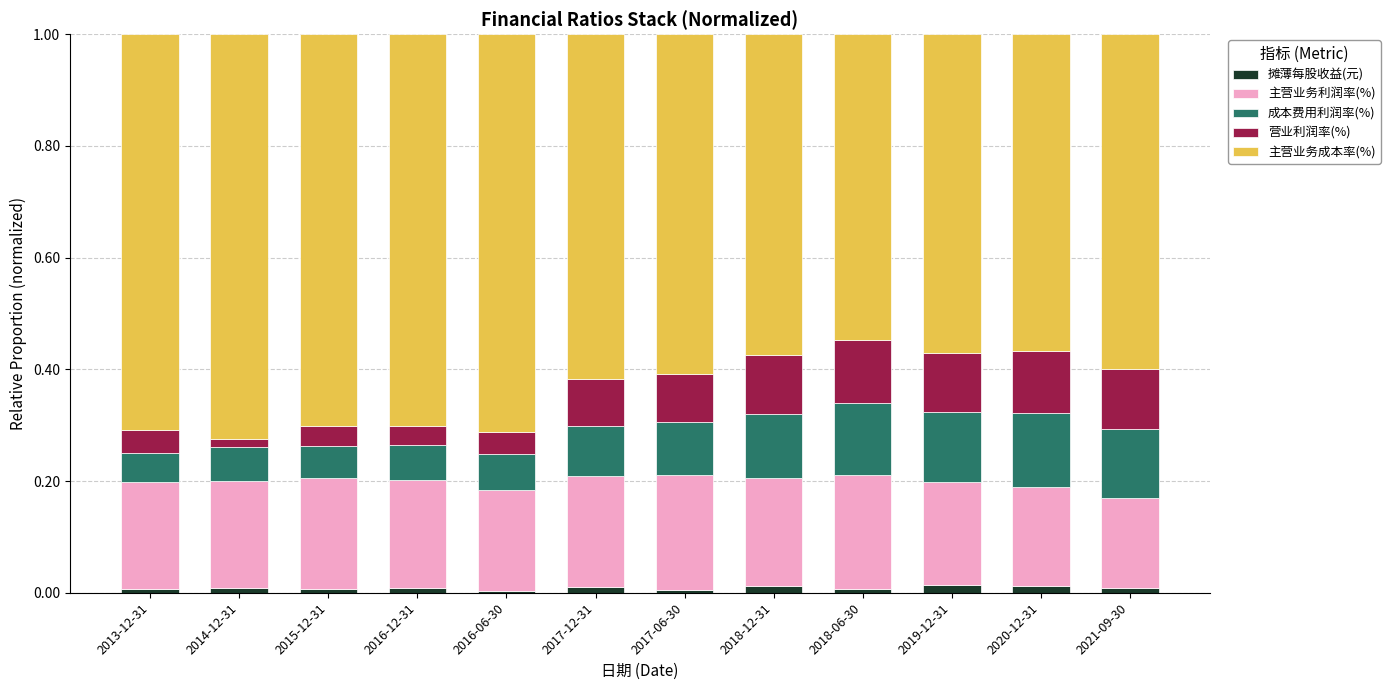

True or false: 摊薄每股收益(元) has a value of 0.0 at 2014-12-31.

True